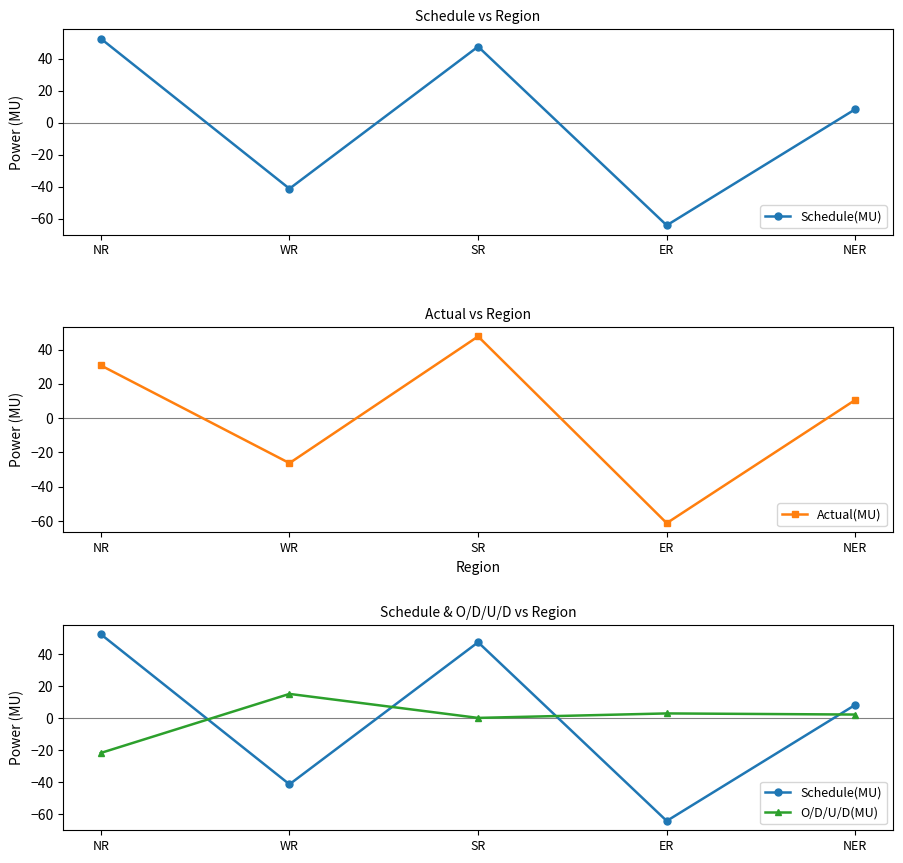

What is the maximum value shown in the chart?

52.5